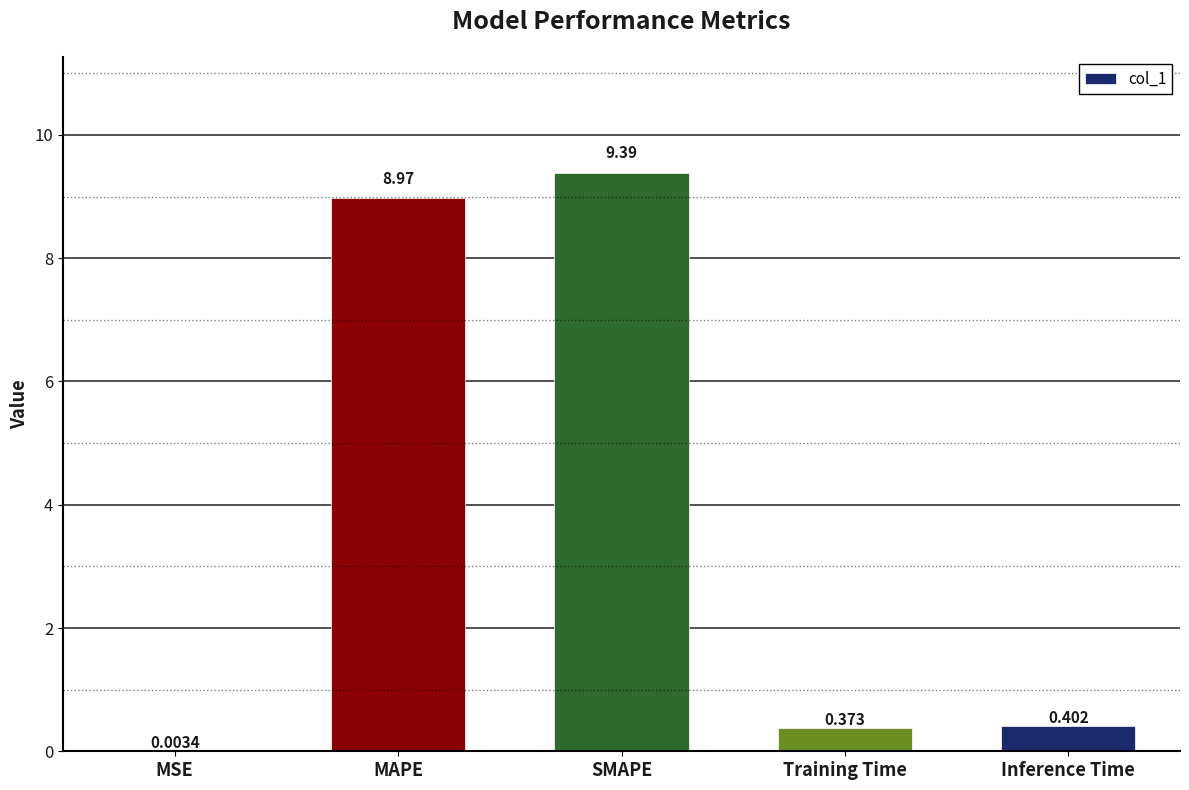

What is the change in value from MSE to Inference Time?

+0.4